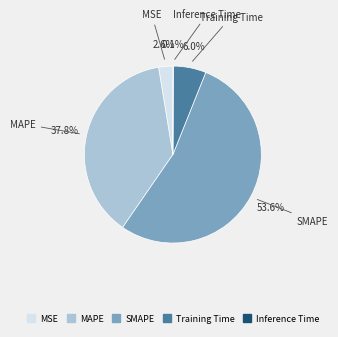

Does any single category account for the majority?

Yes